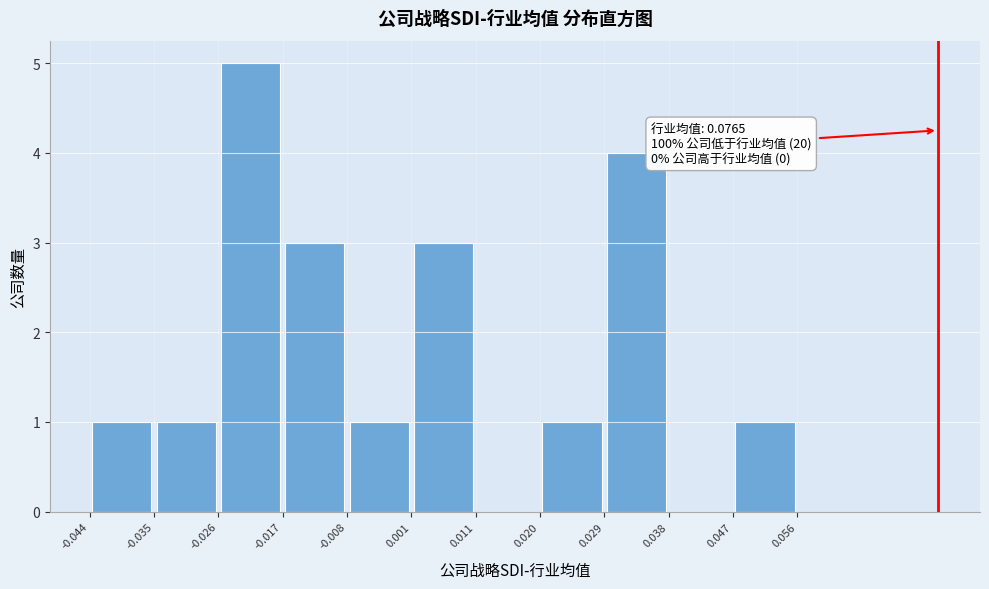

Which range on the x-axis has the tallest bar?

-0.026 to -0.017